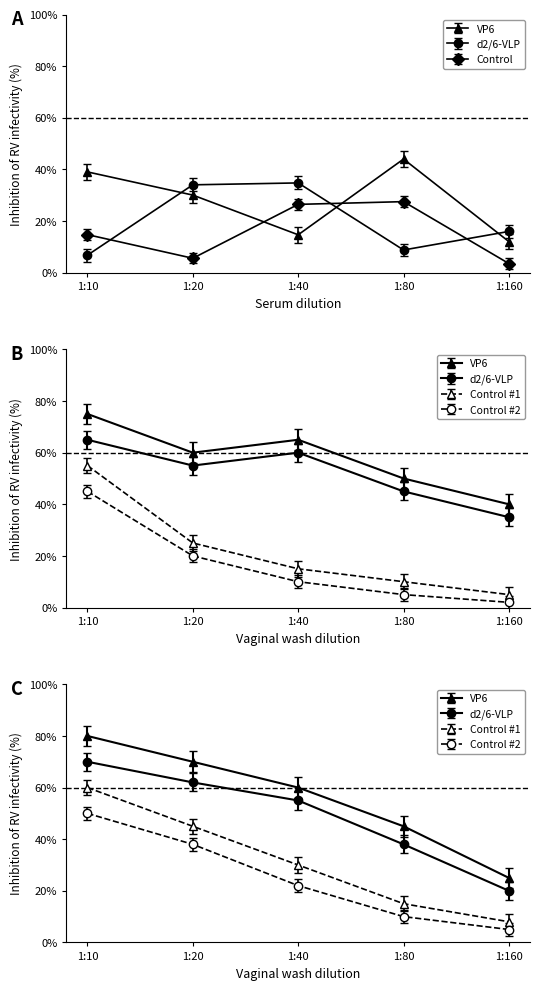

True or false: d2/6-VLP and Control intersect in this chart.

True